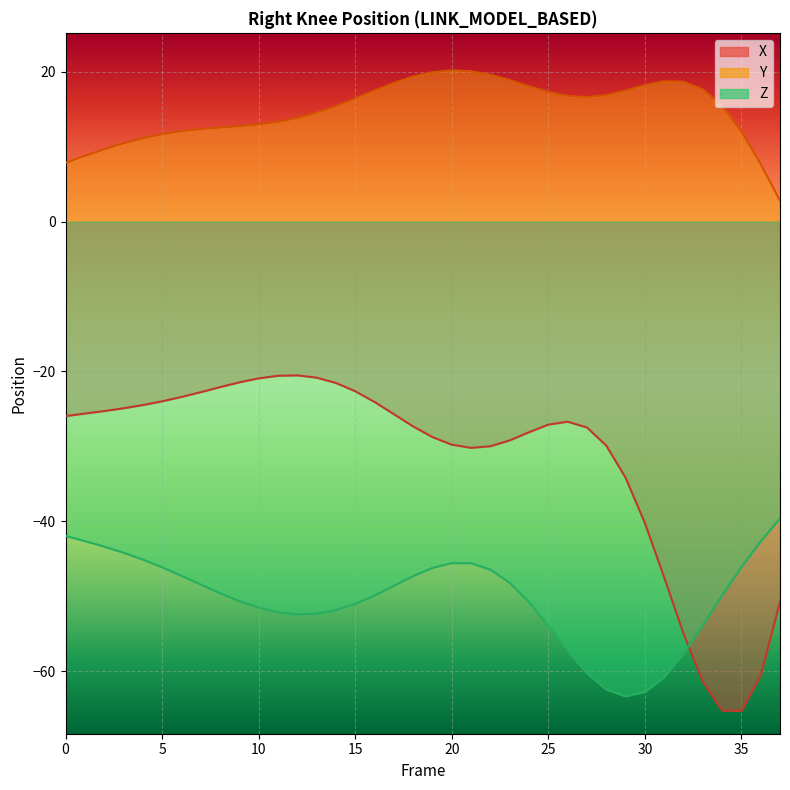

Reading left to right, list all the values displayed in this chart.

X: 0=-25.9	1=-25.6	2=-25.3	3=-24.9	4=-24.5	5=-24.0	6=-23.4	7=-22.8	8=-22.1	9=-21.5	10=-20.9	11=-20.6	12=-20.5	13=-20.8	14=-21.5	15=-22.6	16=-24.1	17=-25.7	18=-27.3	19=-28.8	20=-29.8	21=-30.2	22=-30.0	23=-29.2	24=-28.1	25=-27.1	26=-26.7	27=-27.5	28=-29.9	29=-34.2	30=-40.2	31=-47.5	32=-54.9	33=-61.4	34=-65.2	35=-65.3	36=-60.5	37=-50.7
Y: 0=7.8	1=8.8	2=9.6	3=10.4	4=11.1	5=11.7	6=12.1	7=12.4	8=12.6	9=12.7	10=13.0	11=13.3	12=13.8	13=14.5	14=15.4	15=16.4	16=17.5	17=18.5	18=19.4	19=19.9	20=20.2	21=20.1	22=19.6	23=18.9	24=18.1	25=17.3	26=16.8	27=16.6	28=16.9	29=17.5	30=18.2	31=18.7	32=18.7	33=17.6	34=15.4	35=12.0	36=7.7	37=2.8
Z: 0=-41.9	1=-42.6	2=-43.4	3=-44.2	4=-45.1	5=-46.1	6=-47.2	7=-48.4	8=-49.6	9=-50.6	10=-51.5	11=-52.1	12=-52.4	13=-52.3	14=-51.8	15=-51.0	16=-49.9	17=-48.6	18=-47.3	19=-46.2	20=-45.6	21=-45.6	22=-46.4	23=-48.2	24=-50.8	25=-53.9	26=-57.3	27=-60.3	28=-62.4	29=-63.3	30=-62.8	31=-60.8	32=-57.6	33=-53.8	34=-49.9	35=-46.1	36=-42.7	37=-39.6